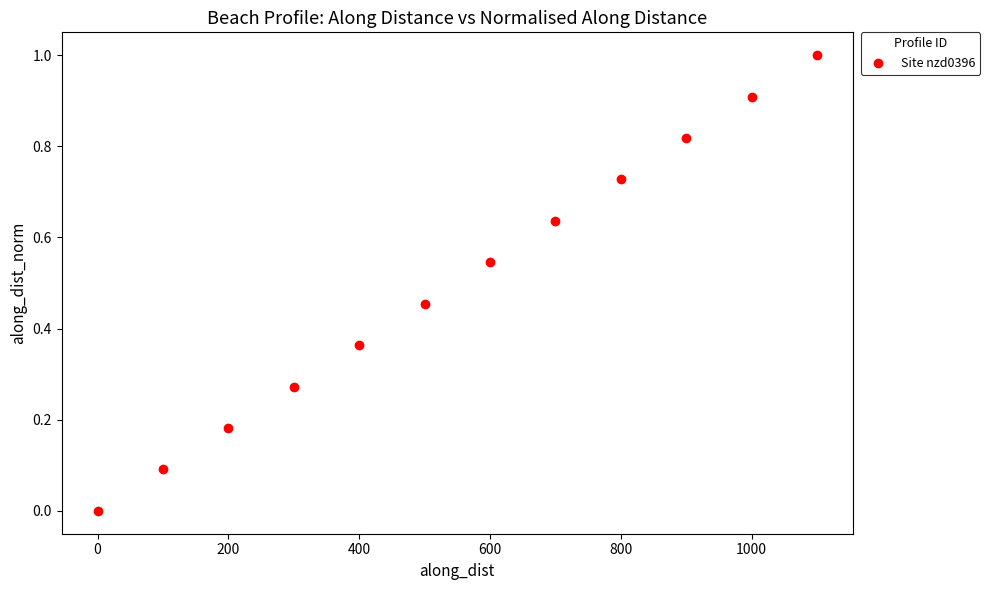

What is the range of Y values (max minus min)?

1.0